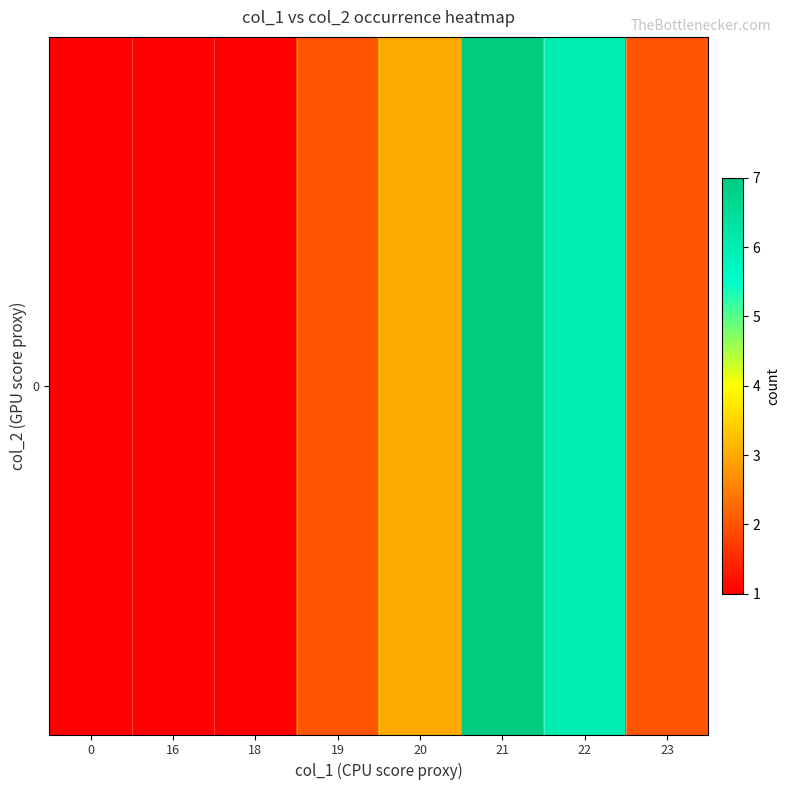

Reading left to right, list all the values displayed in this chart.

1	1	1	2	3	7	6	2